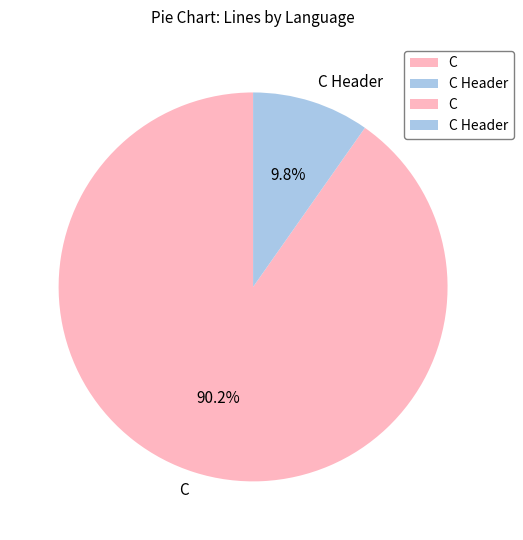

To the nearest percent, what is the difference between the C and C Header slice percentages?

80%